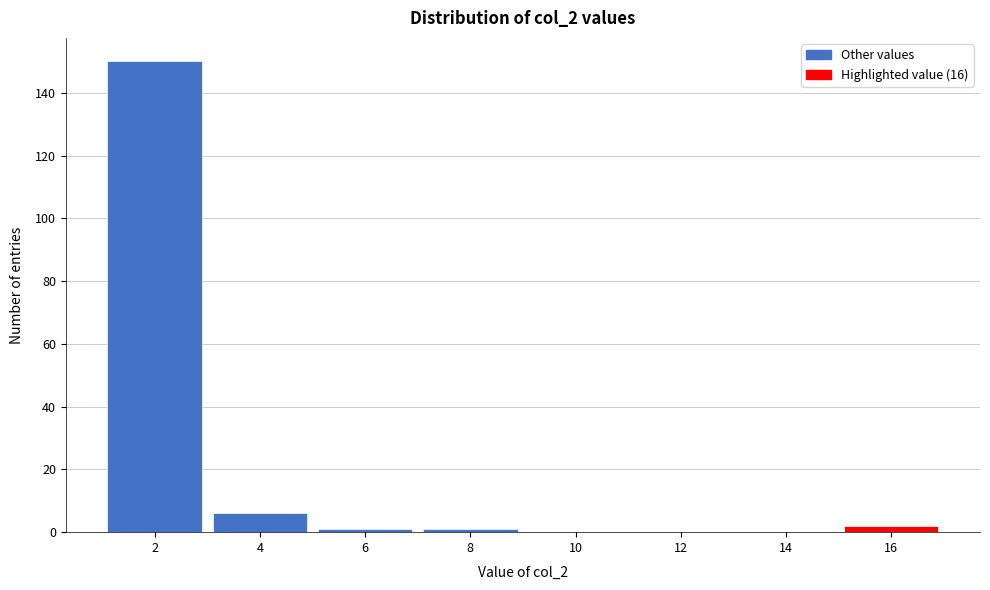

Reading left to right, list all the values displayed in this chart.

2=150	4=6	6=1	8=1	10=0	12=0	14=0	16=2